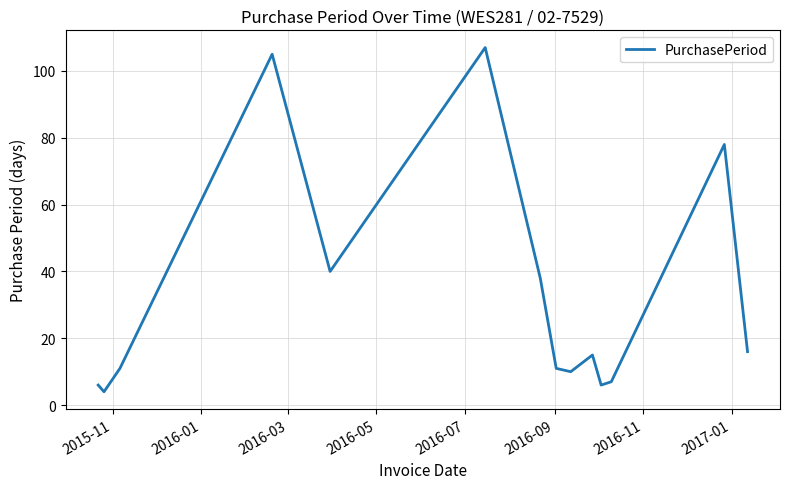

What is the maximum value shown in the chart?

107